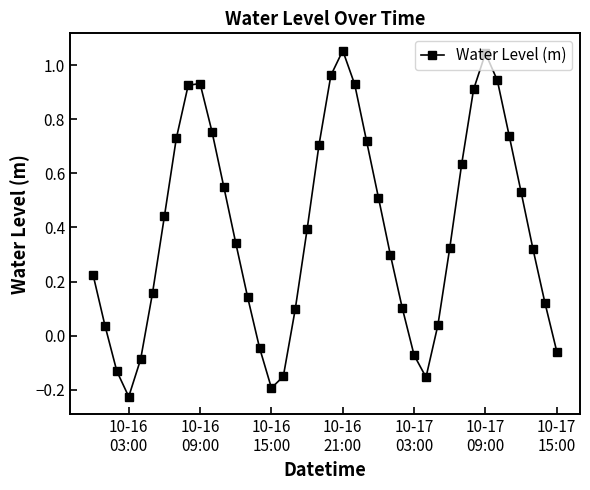

True or false: there are more than 0 points higher than both neighbors.

True